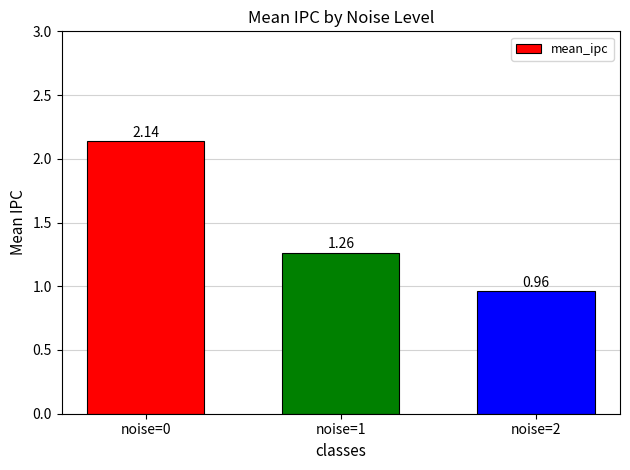

What is the average value?

1.5